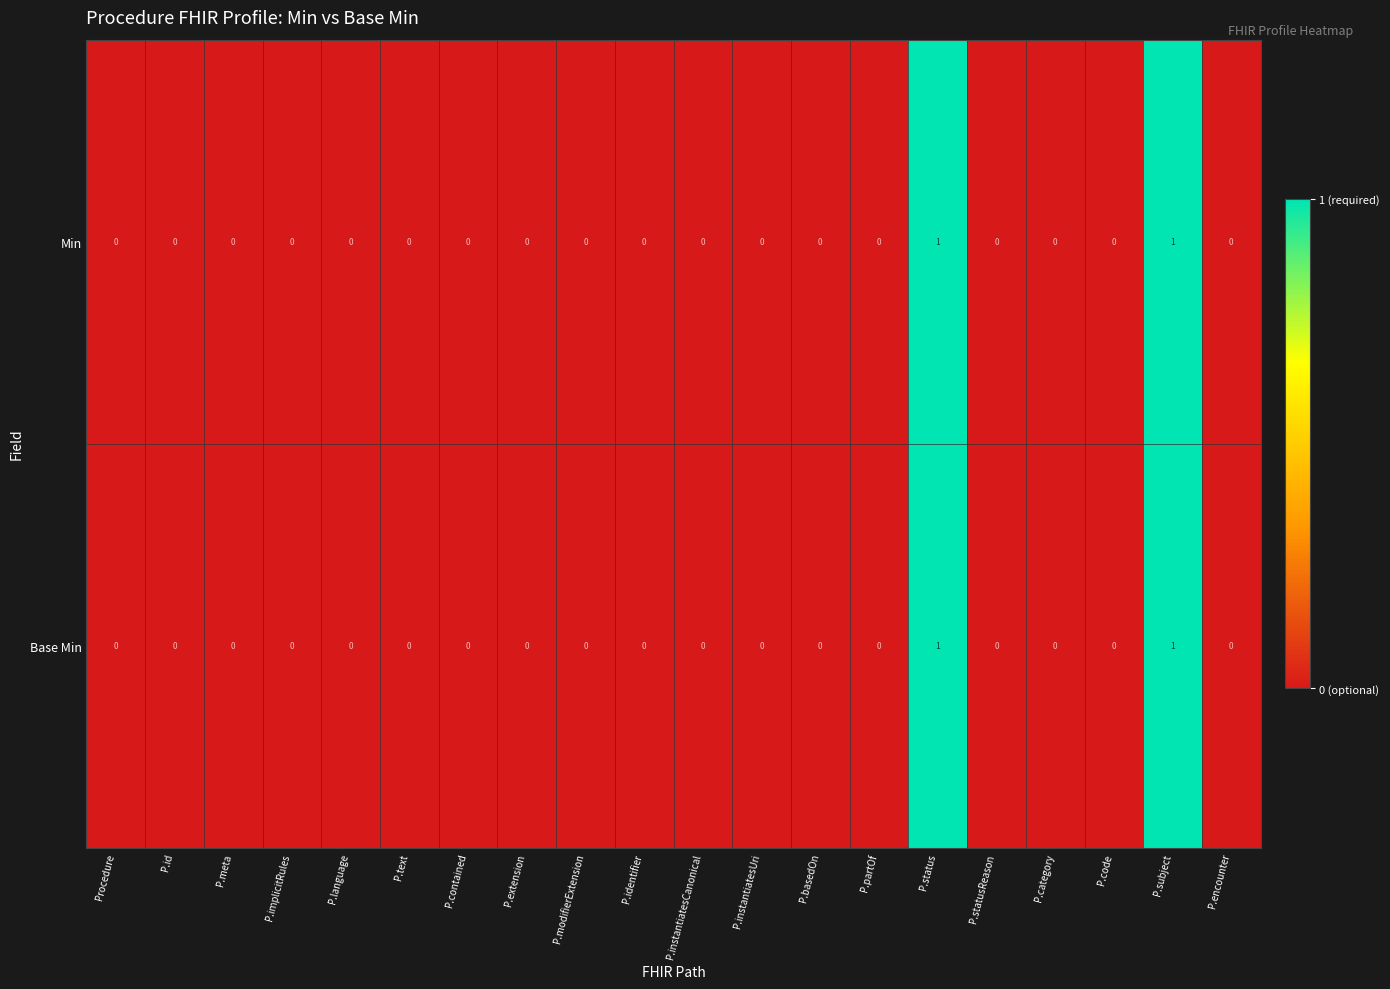

Is the value of Base Min at P.subject greater than the value of Min at P.statusReason?

Yes